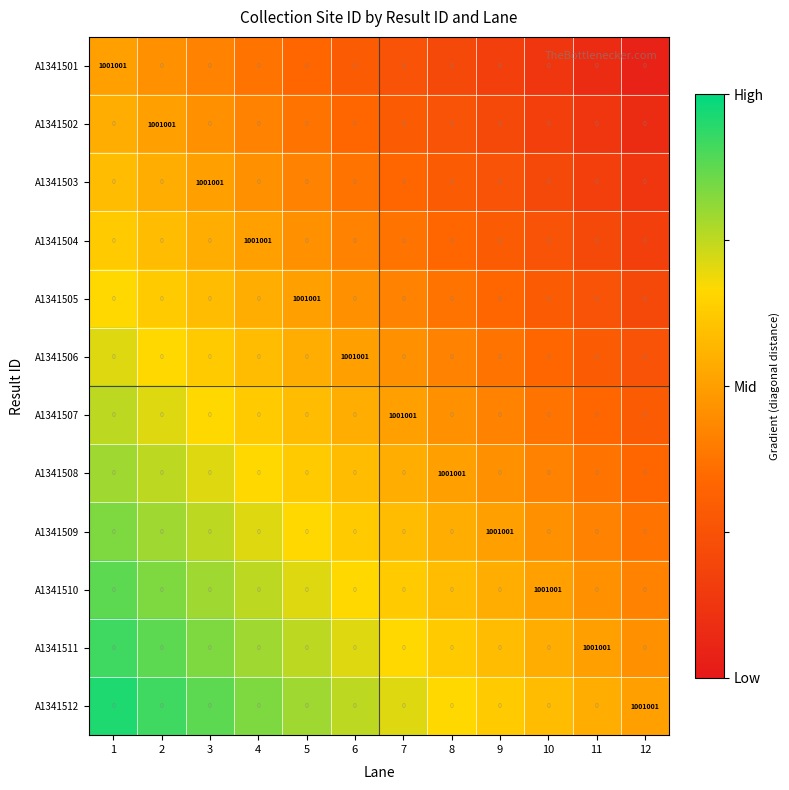

What is the difference between the highest and lowest values at 12?

1001001